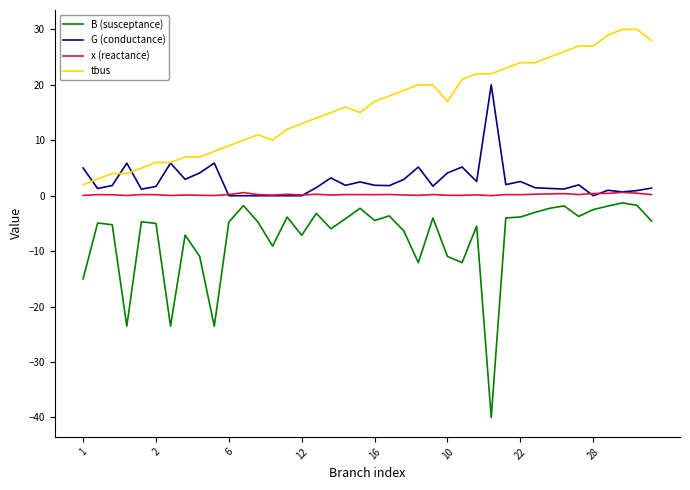

What is the maximum value for x (reactance)?

0.6